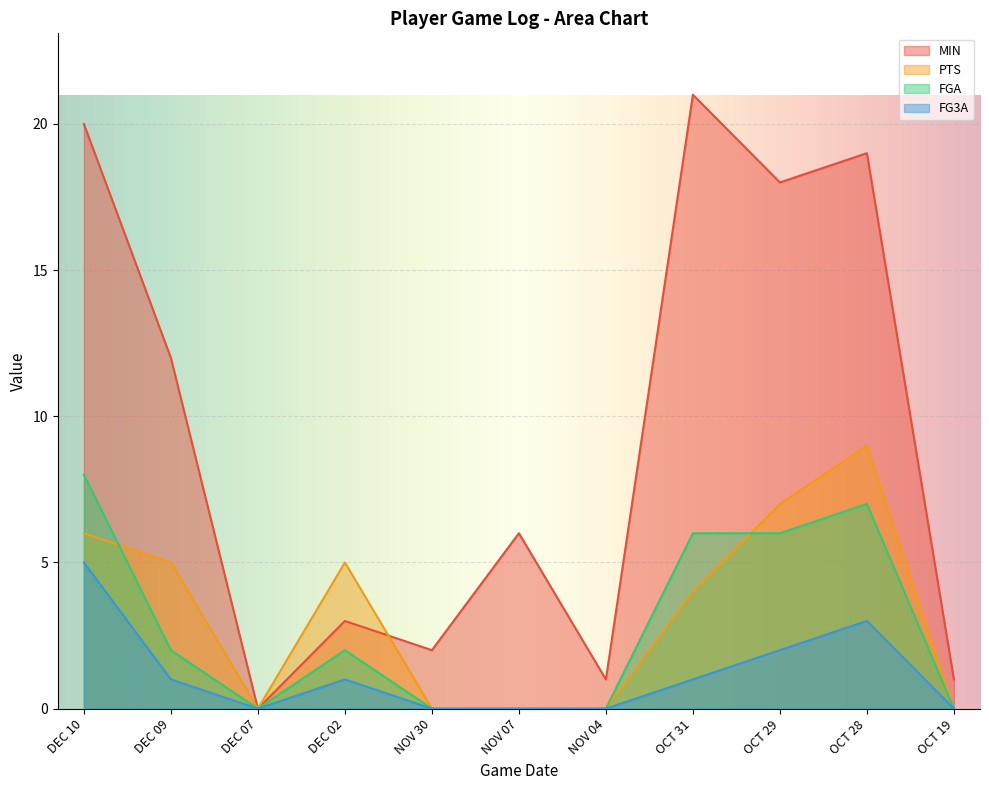

What are all the series names shown in the legend?

MIN, PTS, FGA, FG3A